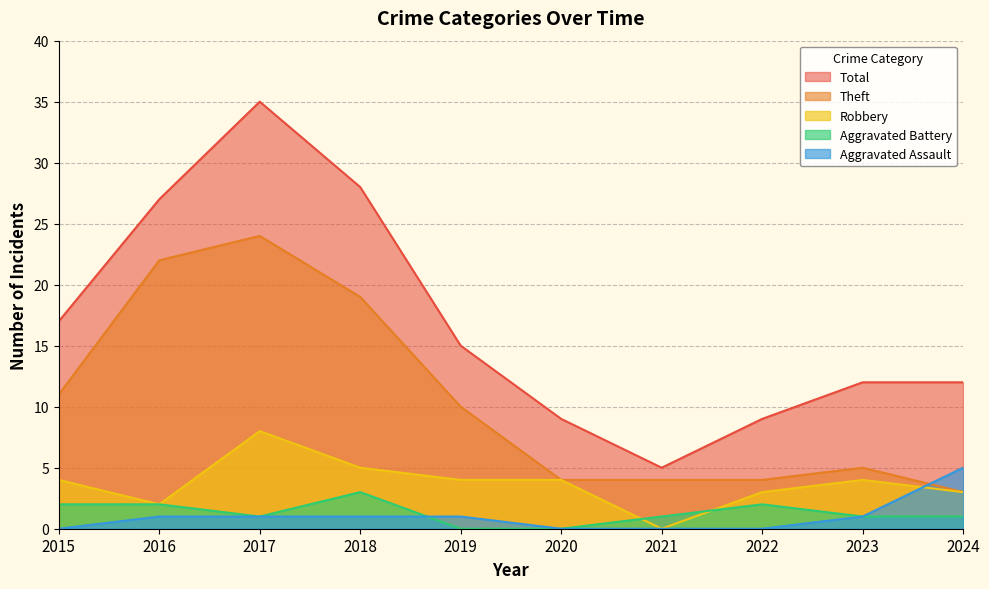

How many data points in Total are above 15?

4